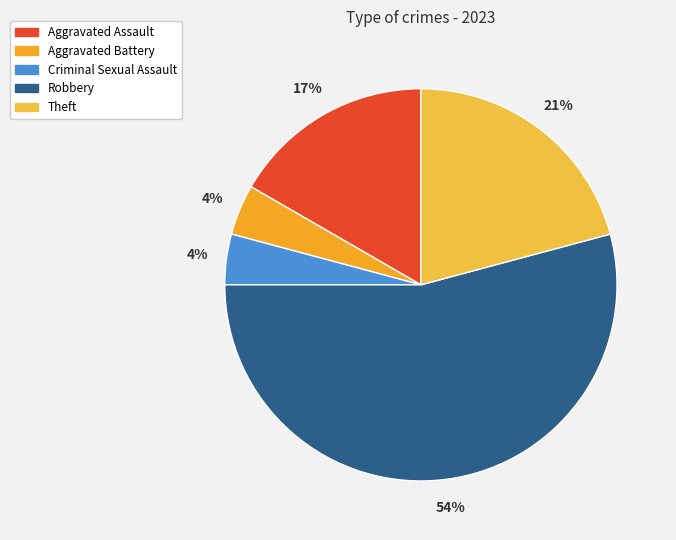

Rank the categories by value from highest to lowest.

Robbery, Theft, Aggravated Assault, Aggravated Battery, Criminal Sexual Assault